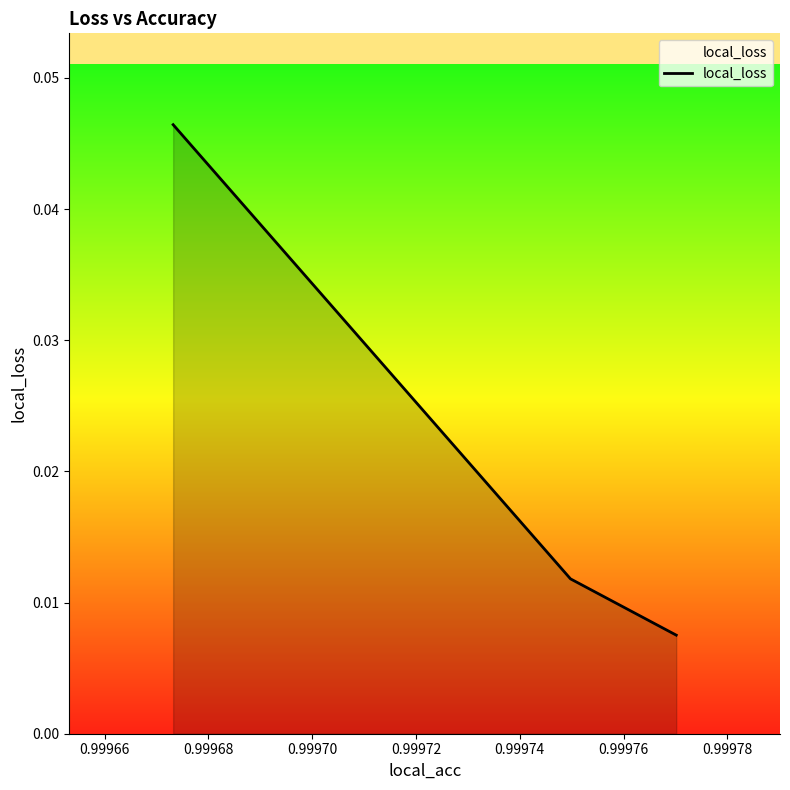

Count the values in the range 0 to 1.

3